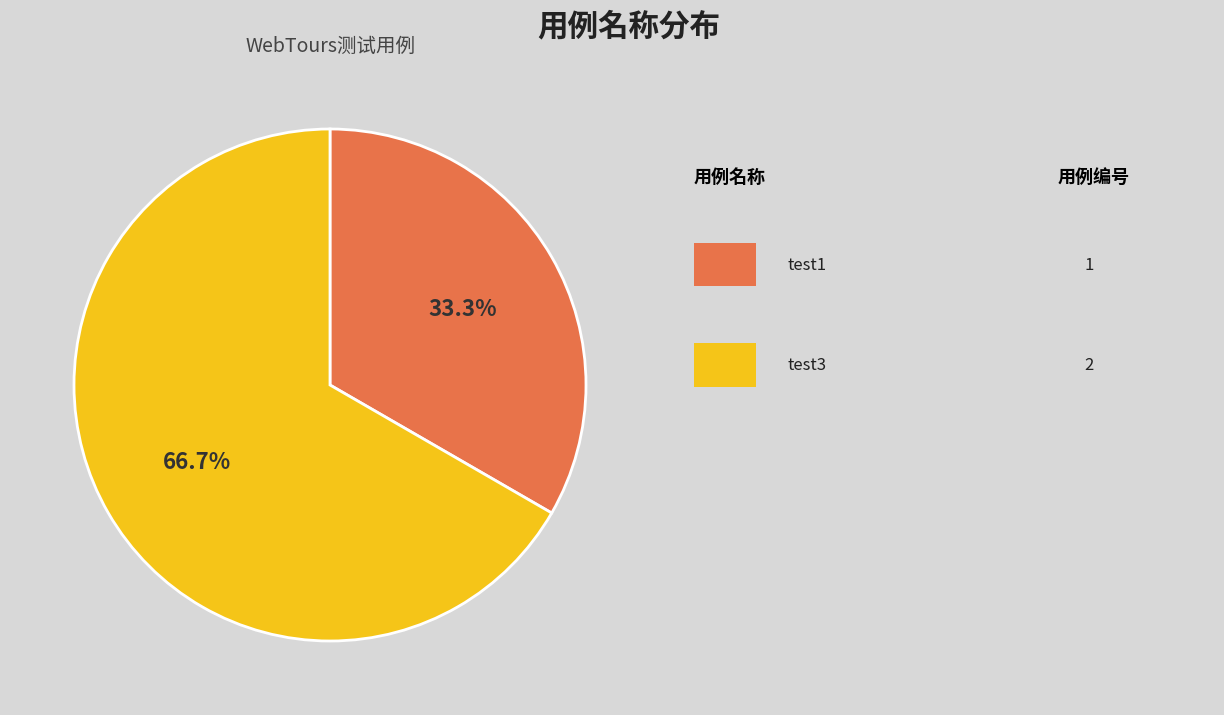

Is there a majority slice in this chart?

Yes